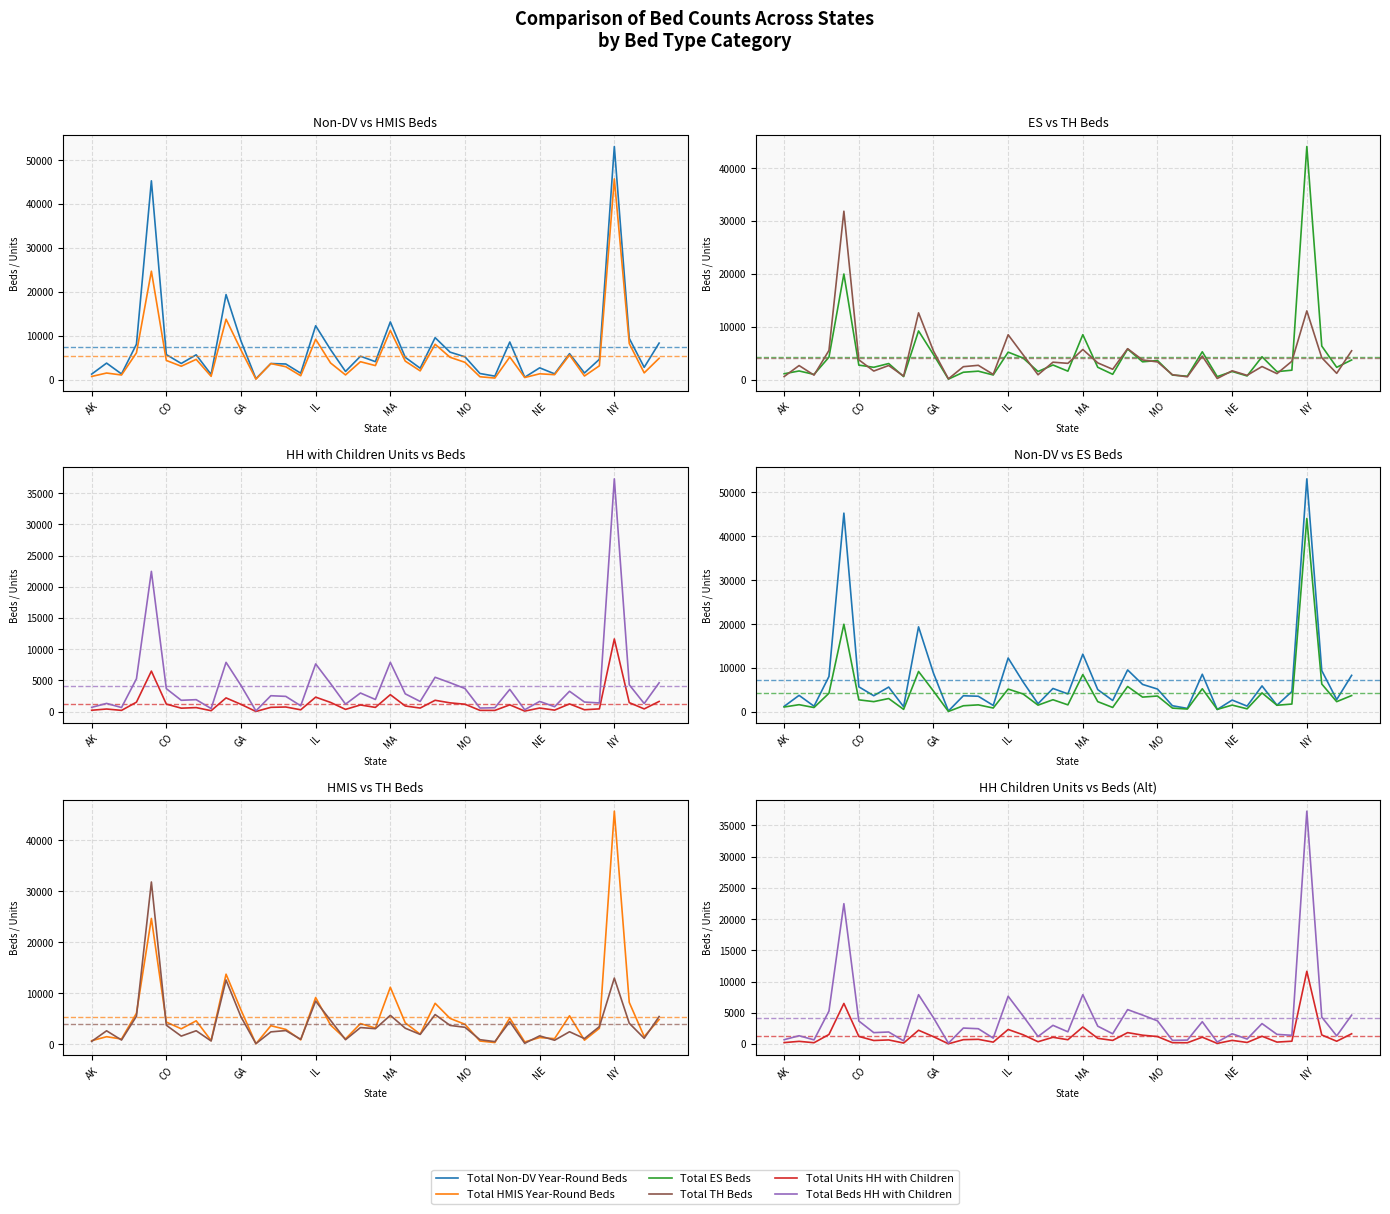

What is the sum of the Total TH Beds values at CO and HI?

6203